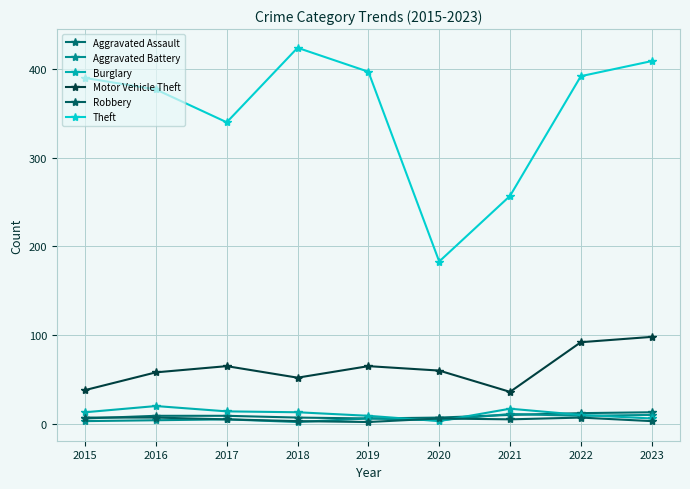

How many lines are shown in the chart?

6